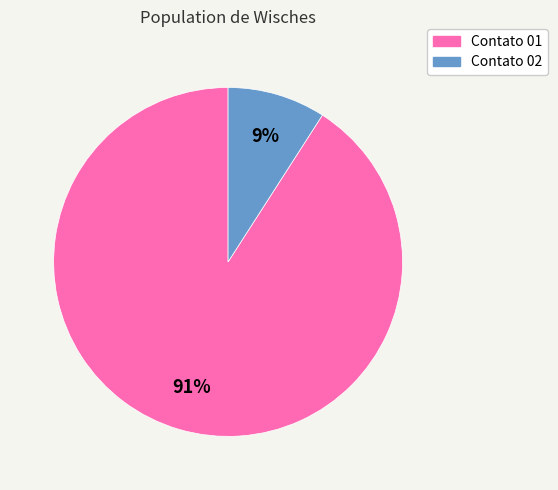

Rank the categories by value from lowest to highest.

Contato 02, Contato 01